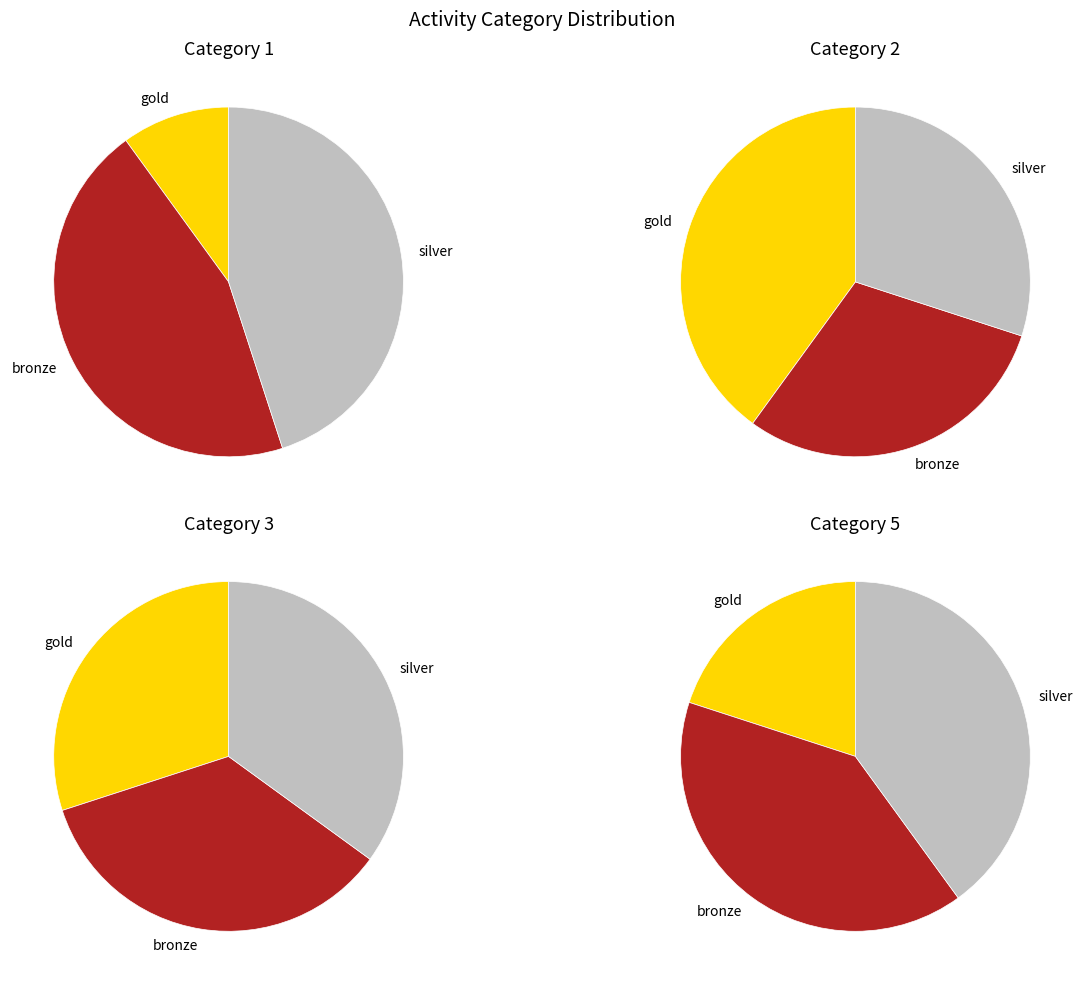

How many segments does this pie chart have?

4